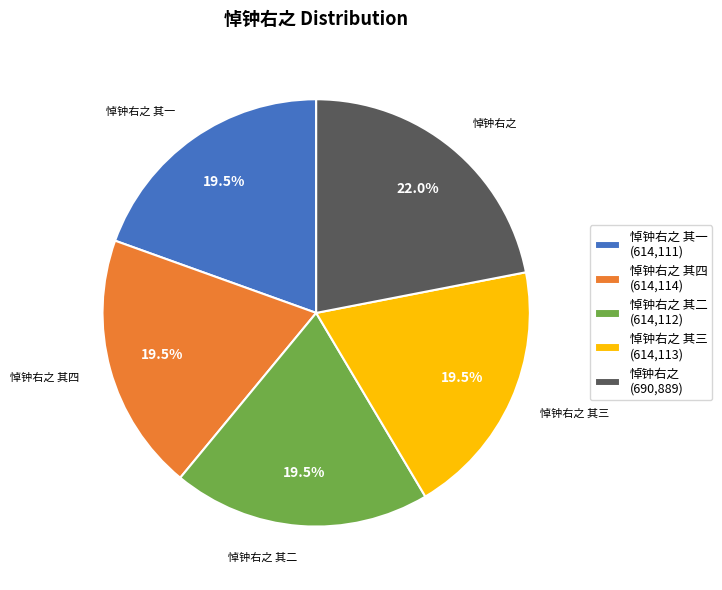

Is there a majority slice in this chart?

No